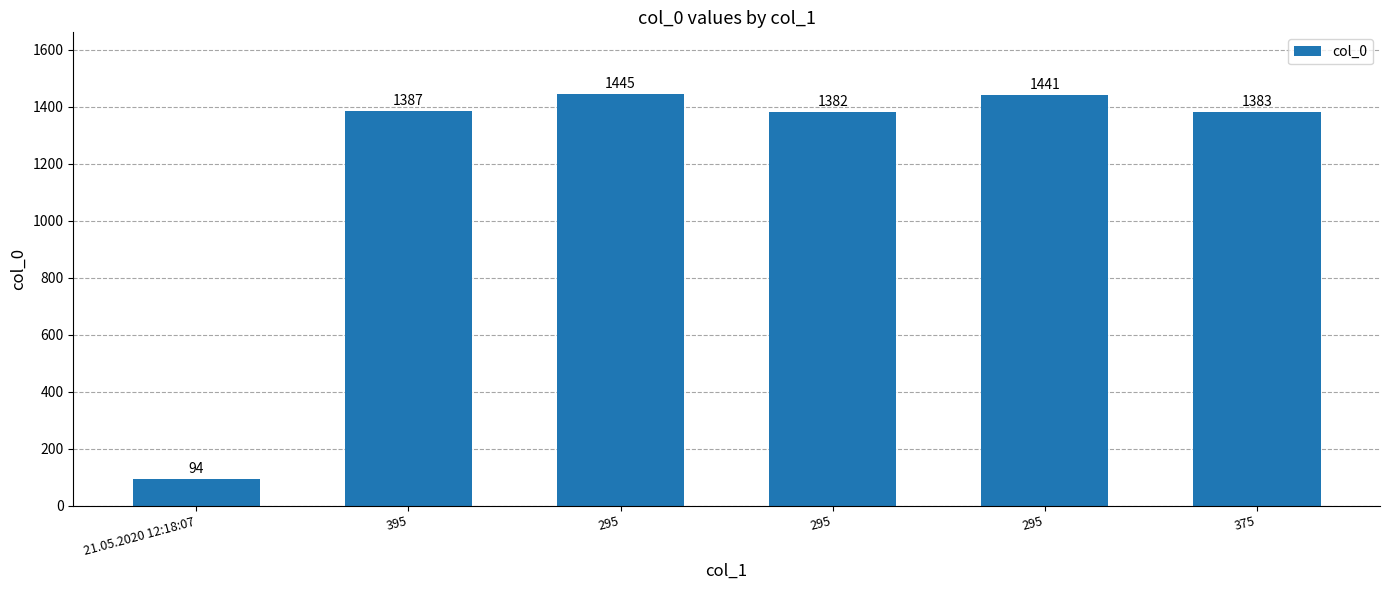

List the labels in order of value, smallest first.

21.05.2020 12:18:07, 295, 375, 395, 295, 295